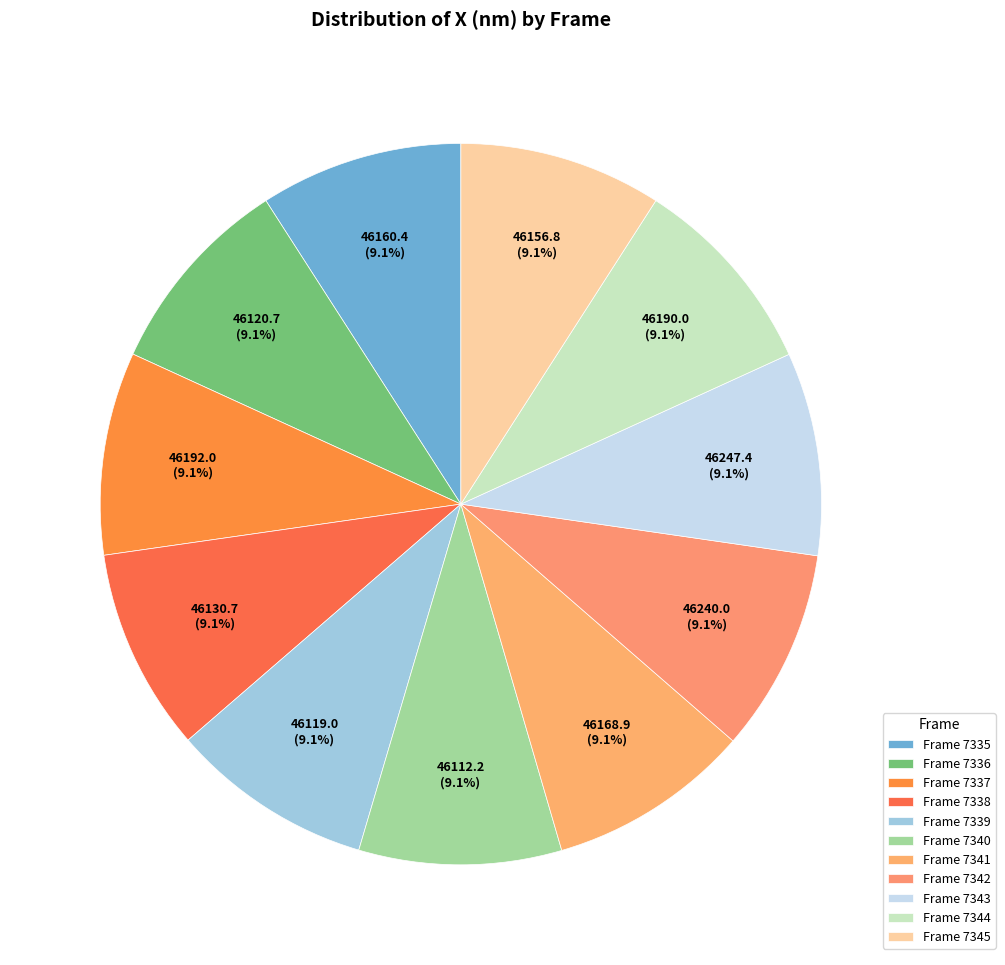

How many slices are in this pie chart?

11